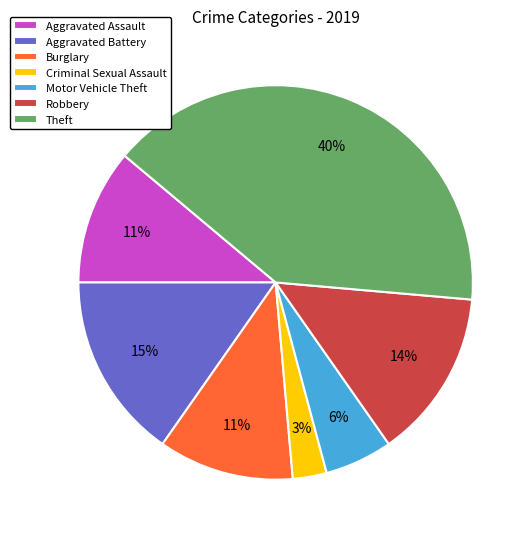

How many slices are in this pie chart?

7